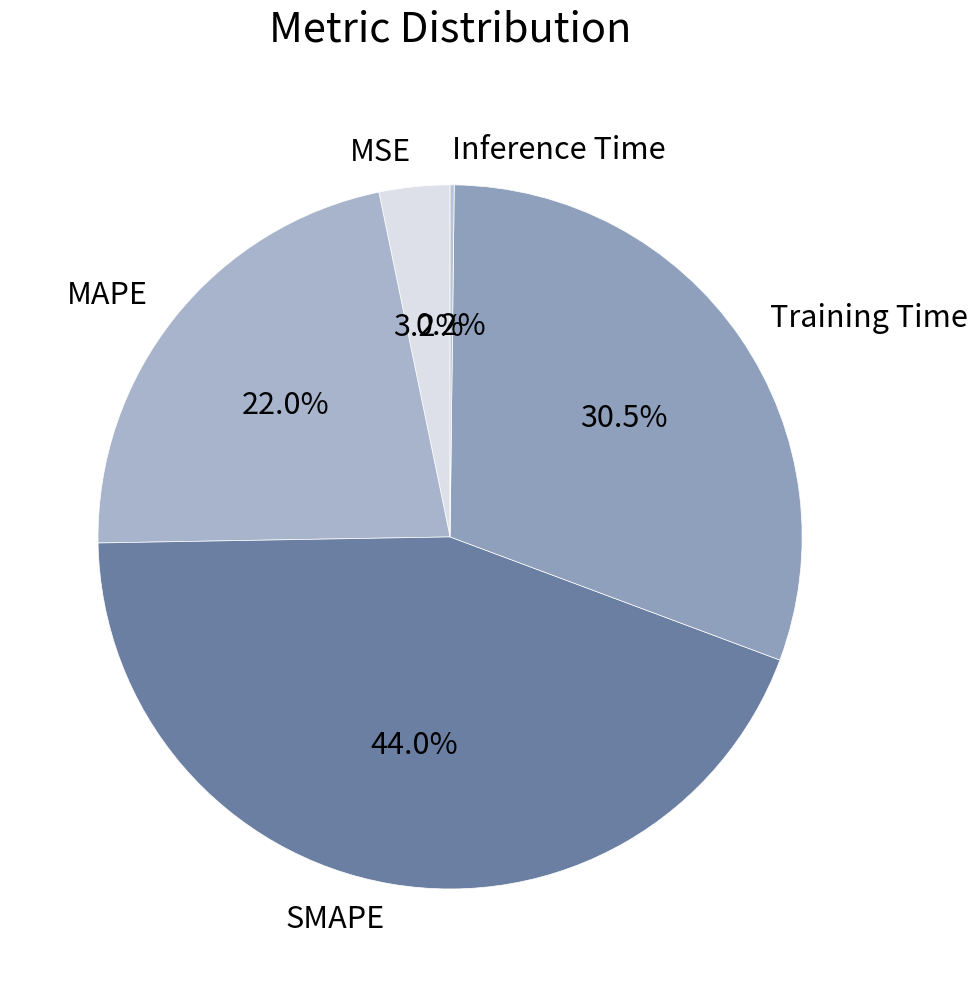

Is there a majority slice in this chart?

No